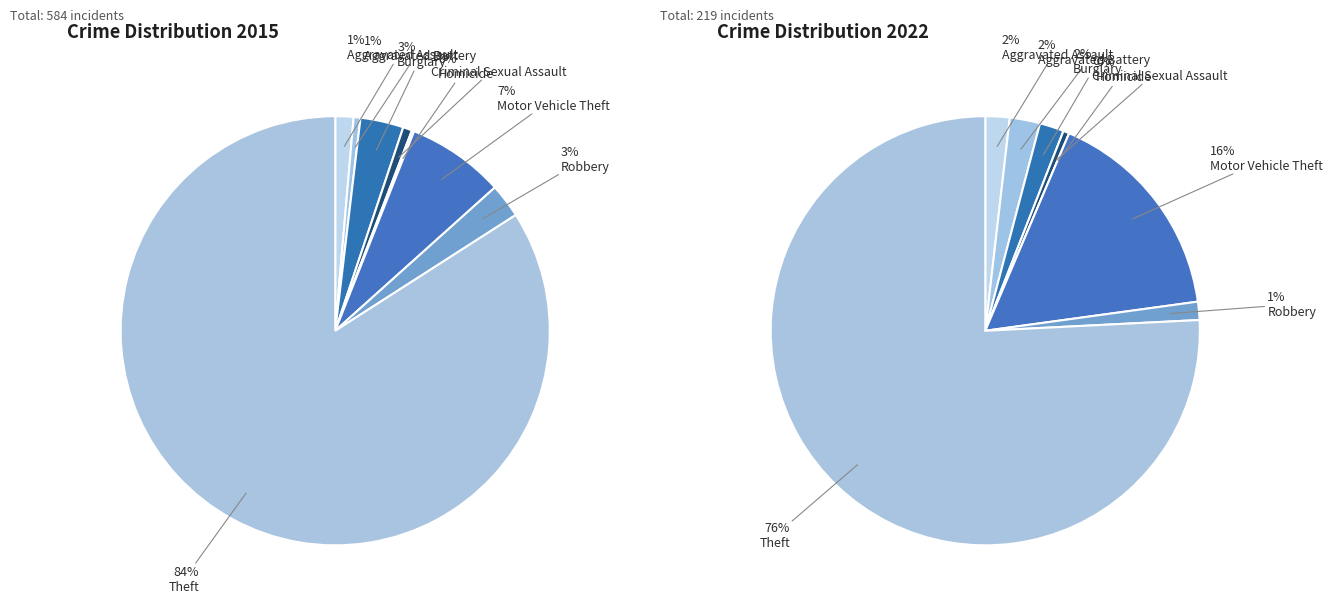

Count the number of slices in the pie.

8